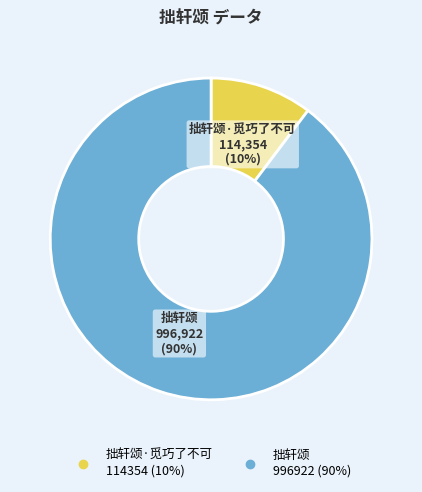

To the nearest percent, what is the average slice percentage?

50%